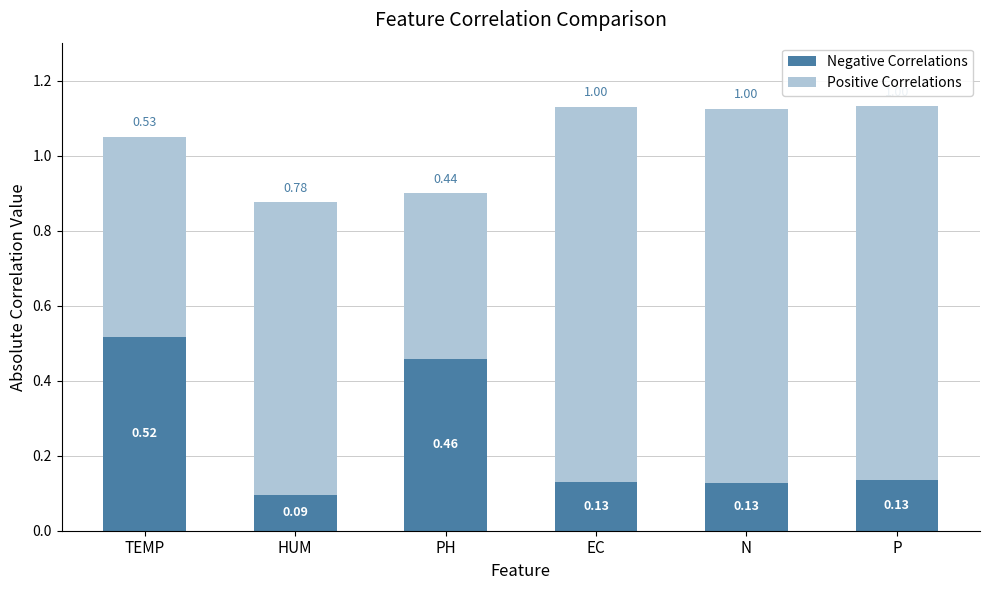

Where is Negative Correlations nearest to the value 0?

HUM